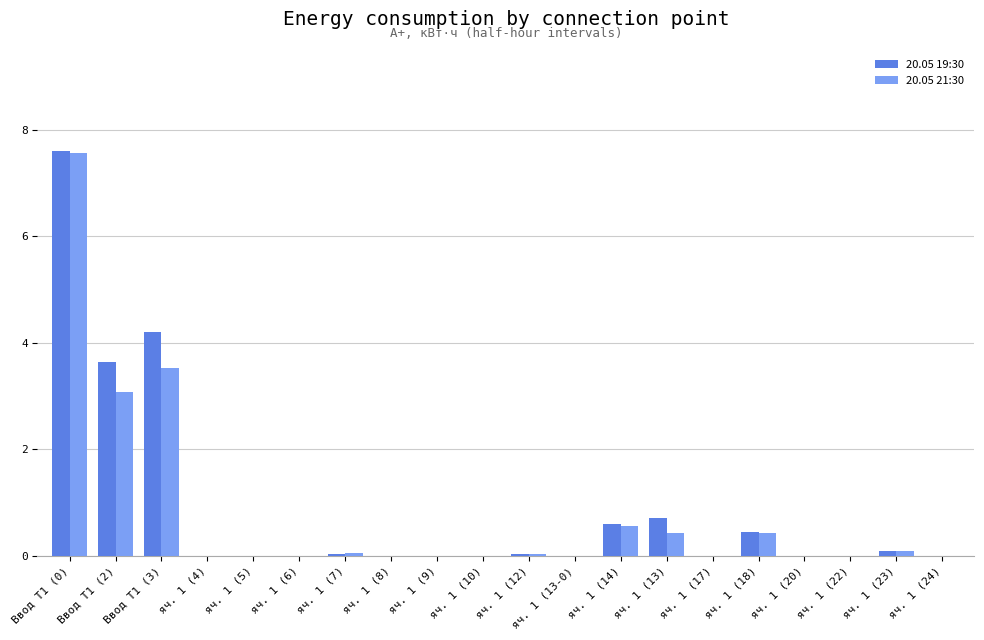

Does the chart contain stacked bars?

No